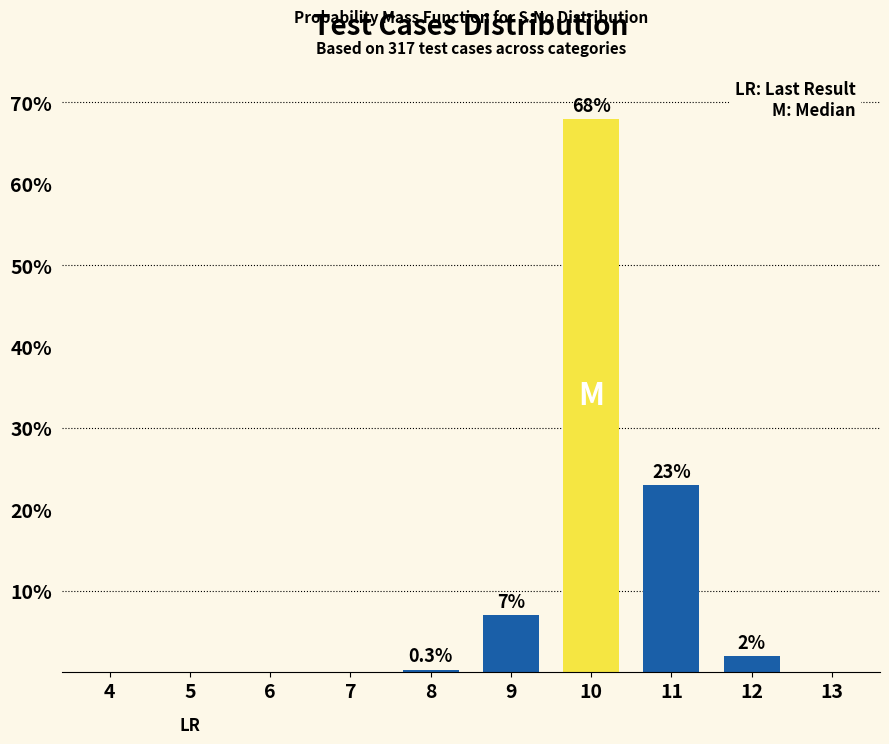

Reading right to left, list all the values displayed in this chart.

13=0.0	12=2.0	11=23.0	10=68.0	9=7.0	8=0.3	7=0.0	6=0.0	5=0.0	4=0.0